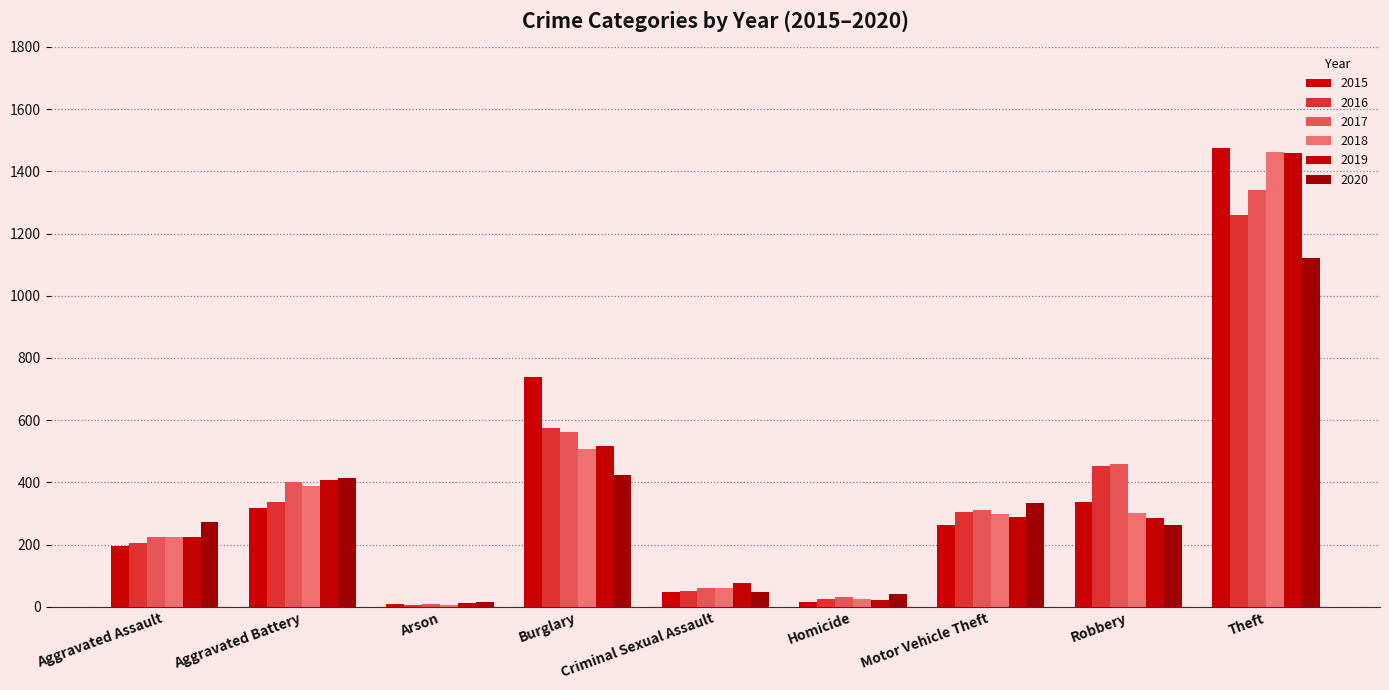

The 2016 series shows 128 at Aggravated Battery. True or false?

False